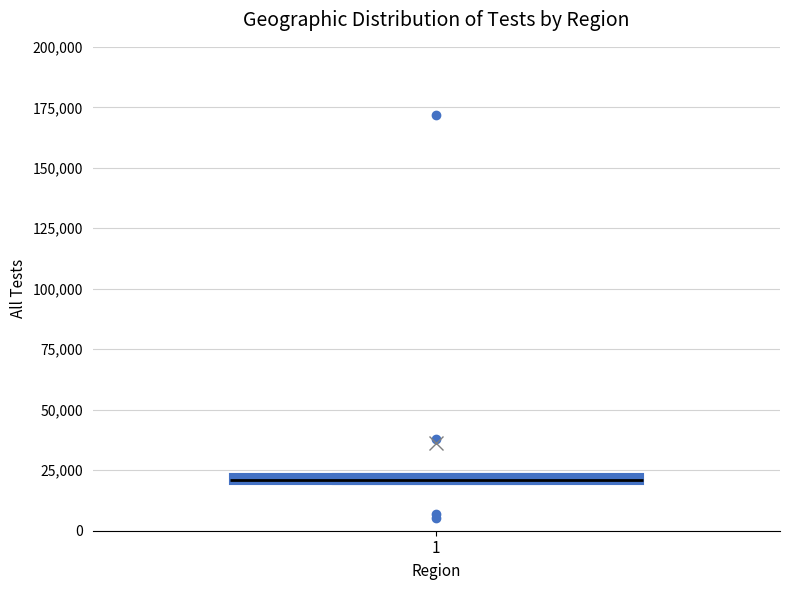

Where is the upper edge of the box at x = 1 on the y-axis? The values are not printed on the chart, so give them approximately, as read against the axis.

25000